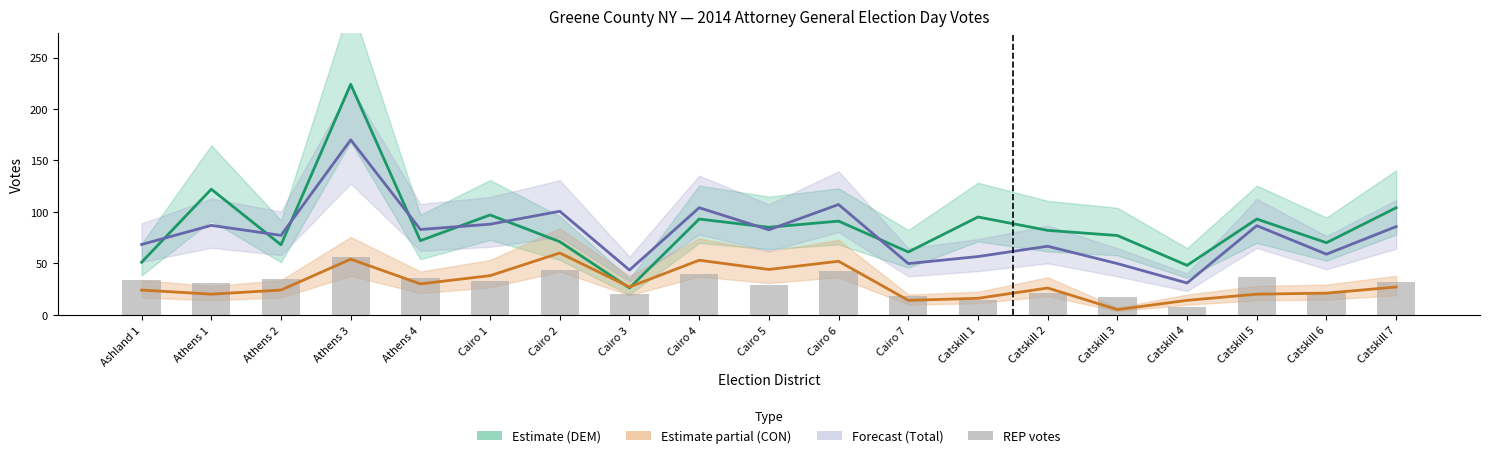

What is the approximate value of Cahill REP (÷4.5) at Catskill 7?

31.6